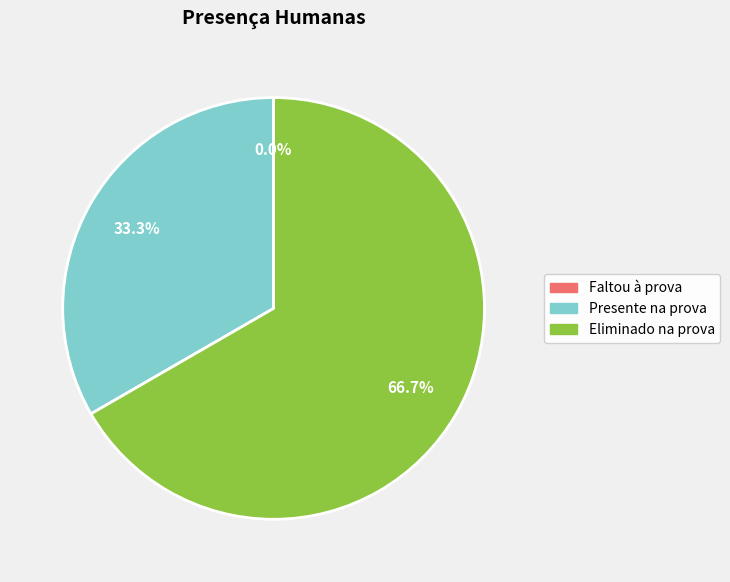

To the nearest percent, what percentage of the pie is Presente na prova?

33%